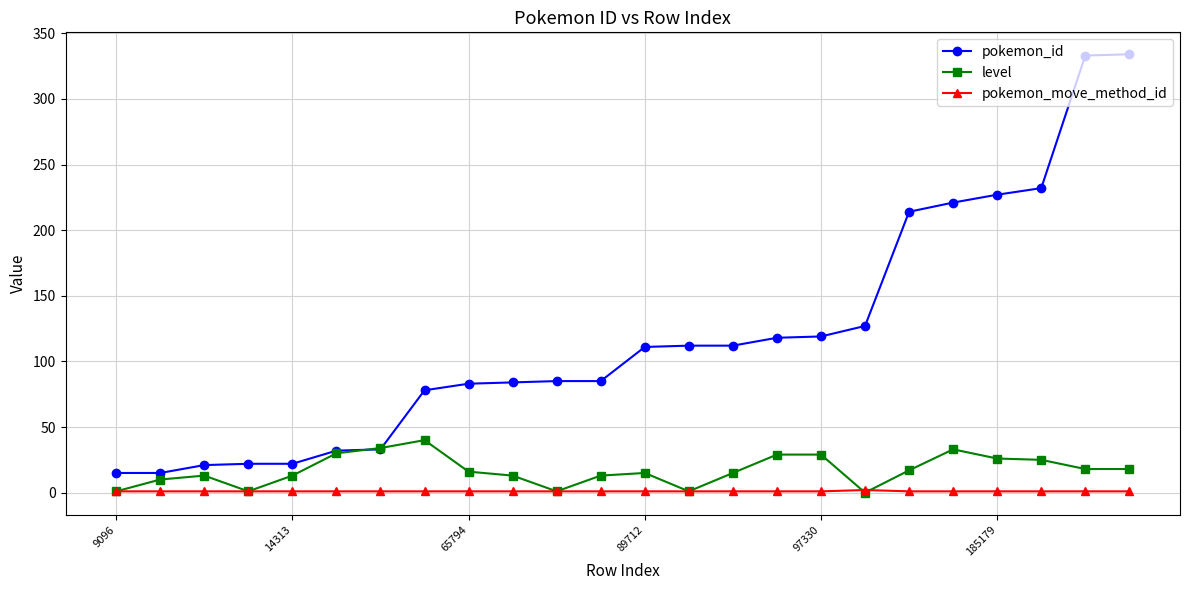

What is the average value of the pokemon_id series?

118